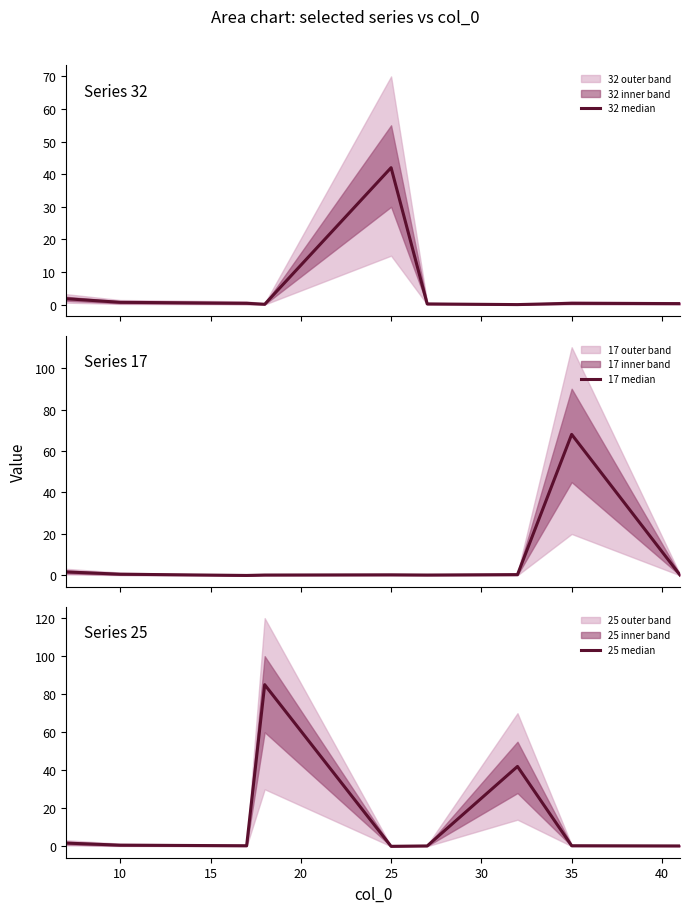

Which series ends up on top after the final intersection of 17 median and 25 median?

17 median